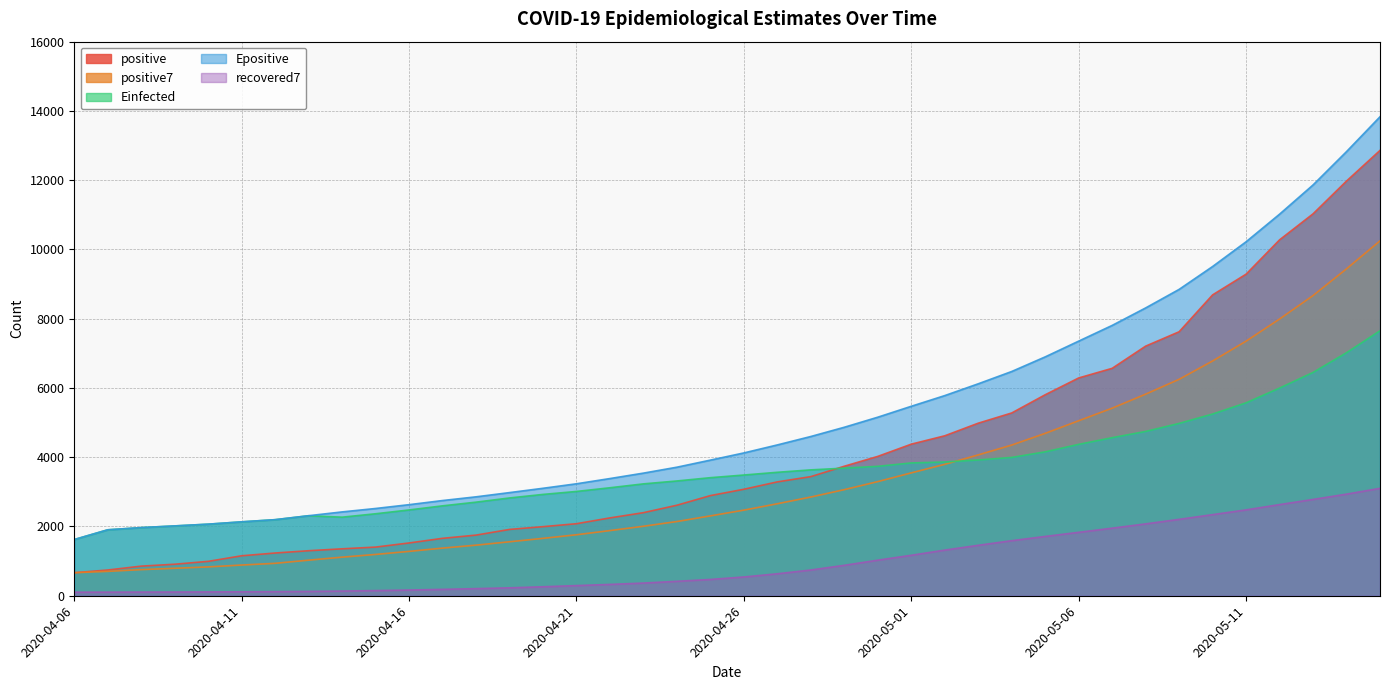

Which label corresponds to the largest value in the chart?

2020-05-15